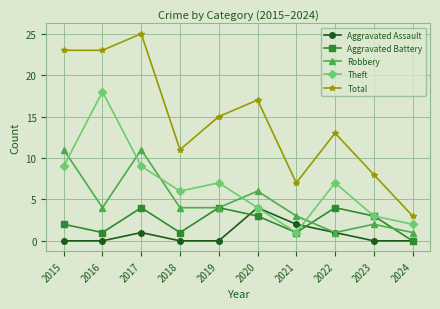

Which series has the largest total across all categories?

Total